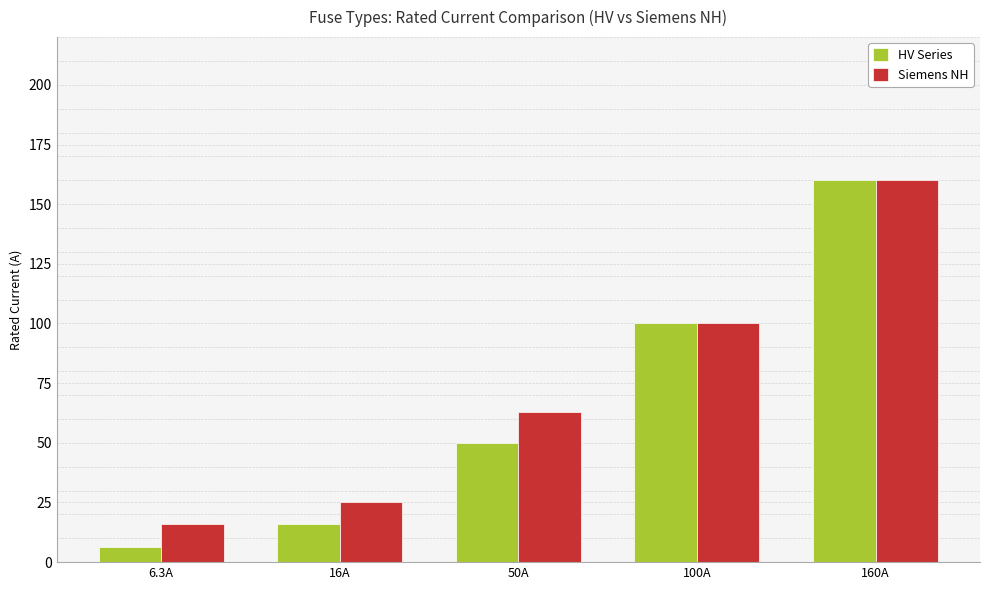

Rank the series by their average value, from lowest to highest.

HV Series, Siemens NH